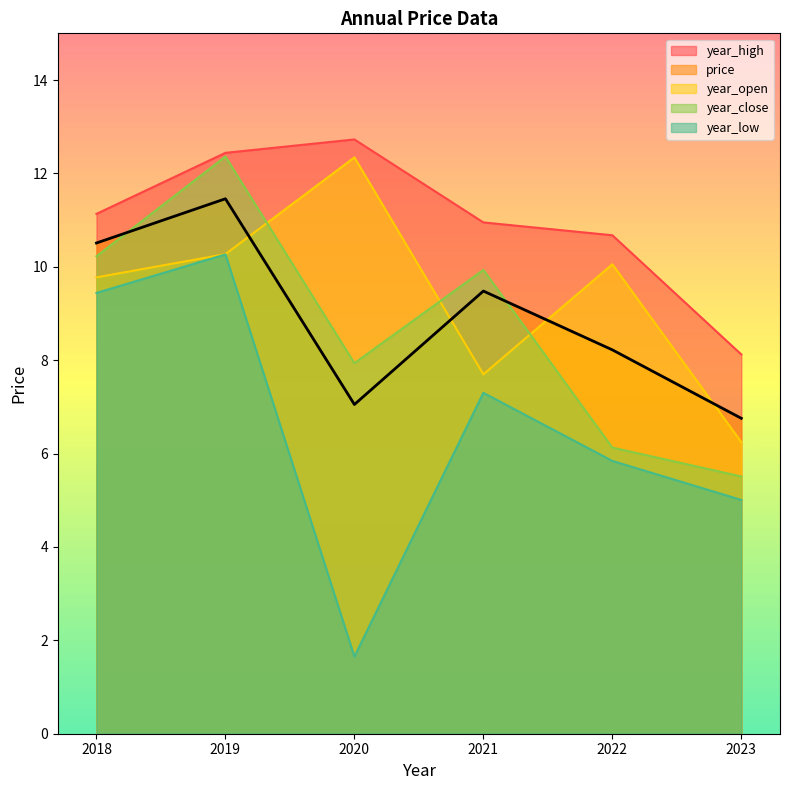

How many interior local peaks does the year_open series have?

2